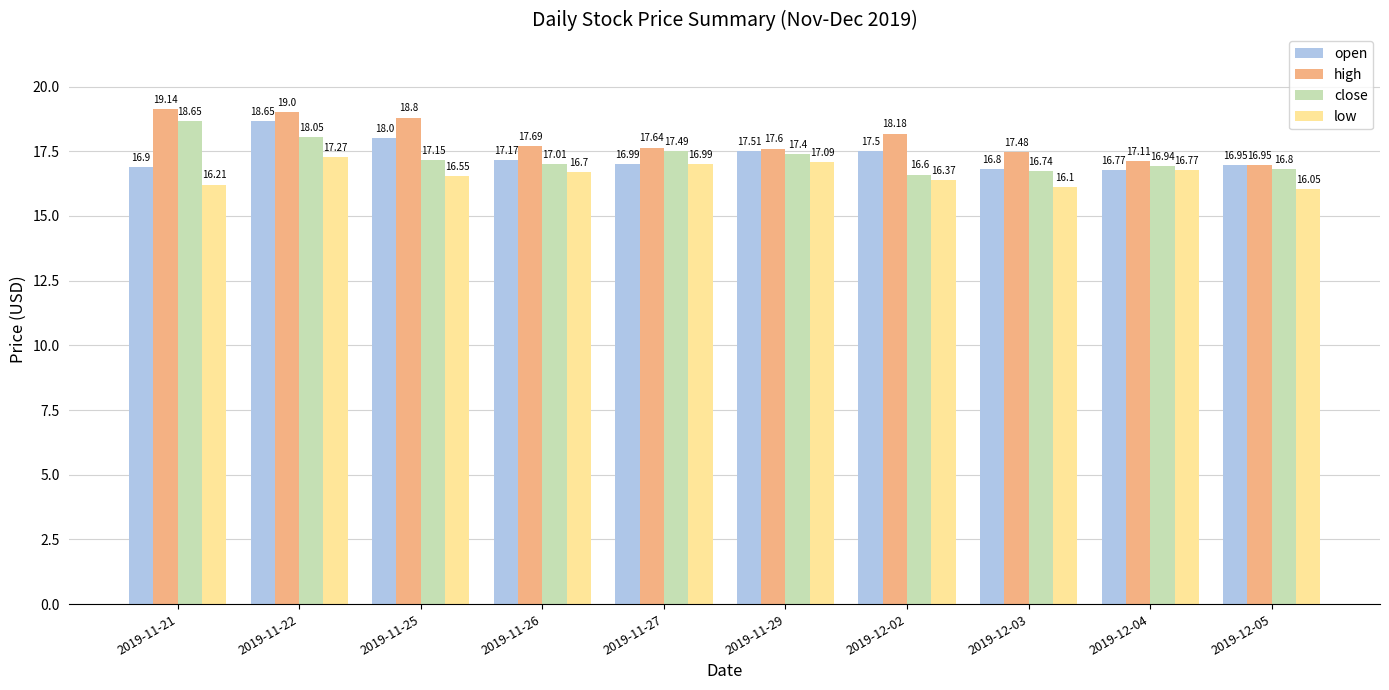

What is the average value of the open series?

17.3